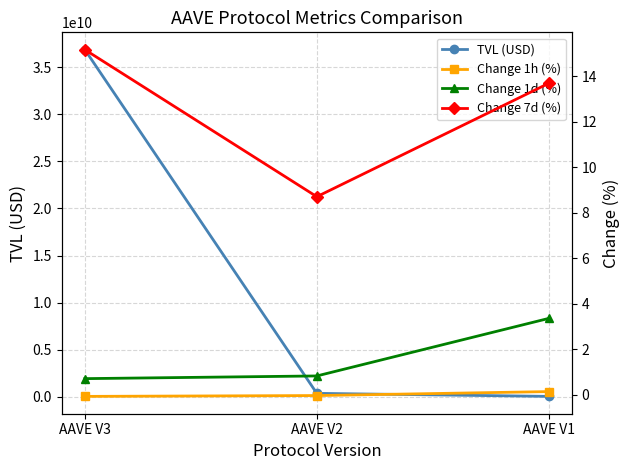

The value of TVL (USD) at AAVE V1 is 15068231.6. True or false?

True